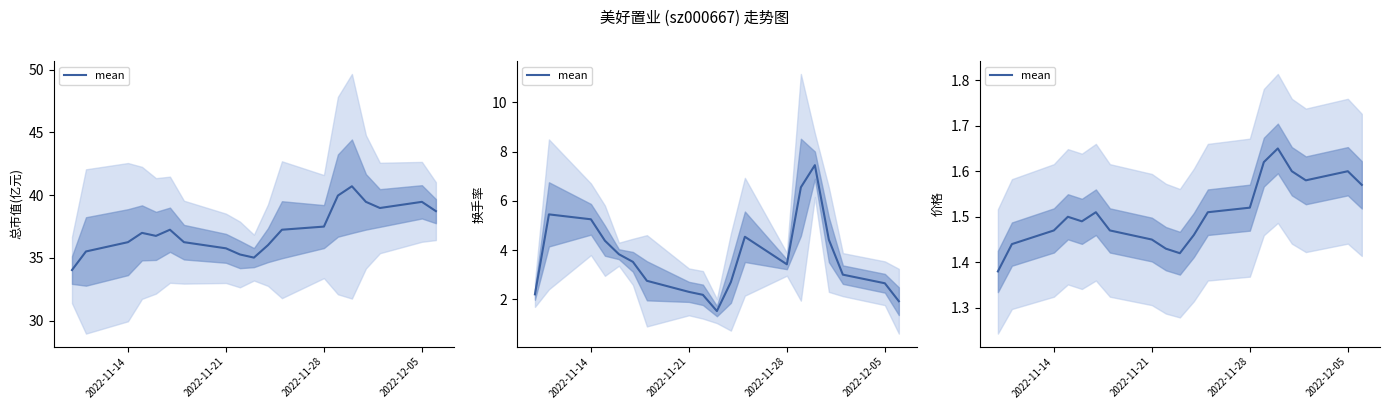

Is it true that the value at 2022-12-05 is 1.6?

True